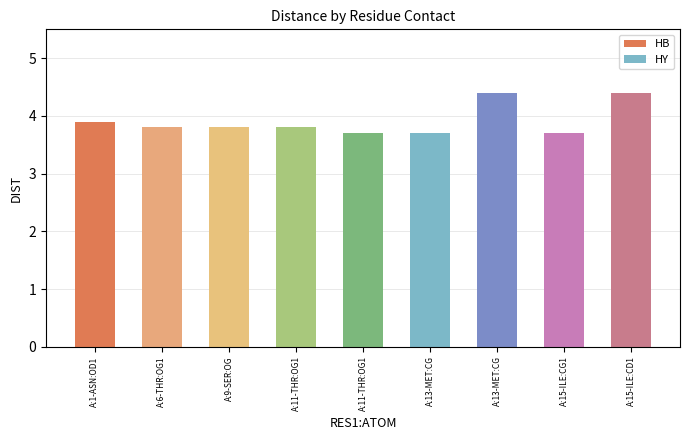

Rank the categories by value from highest to lowest.

A:13-MET:CG, A:15-ILE:CD1, A:1-ASN:OD1, A:6-THR:OG1, A:9-SER:OG, A:11-THR:OG1, A:11-THR:OG1, A:13-MET:CG, A:15-ILE:CG1